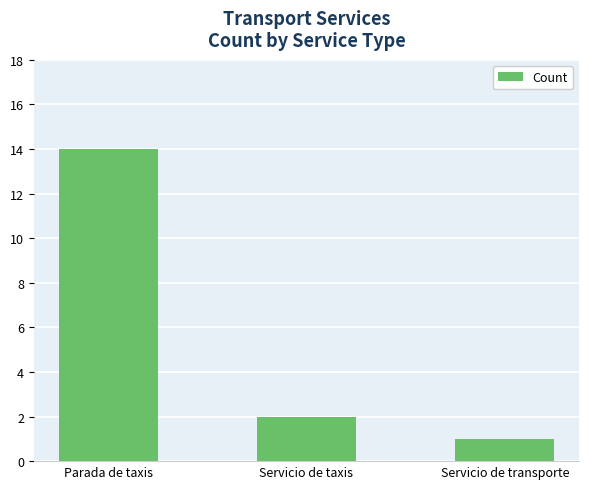

What is the difference between the values at Parada de taxis and Servicio de taxis?

12